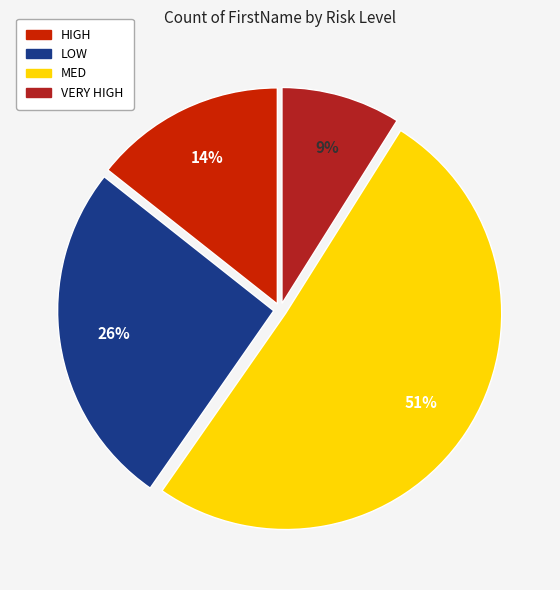

How many slices are in this pie chart?

4